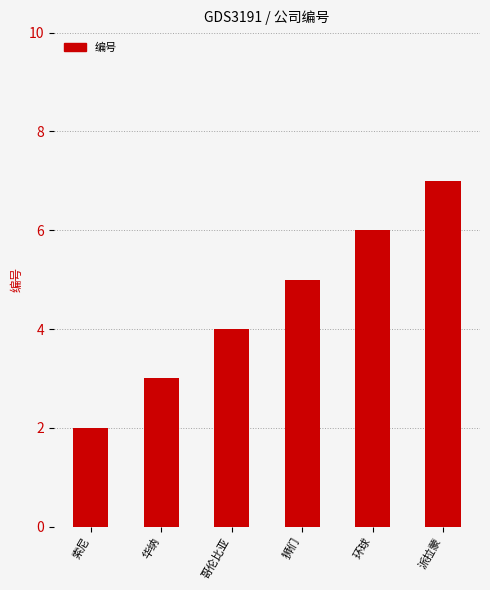

How many values are between 3 and 6?

4